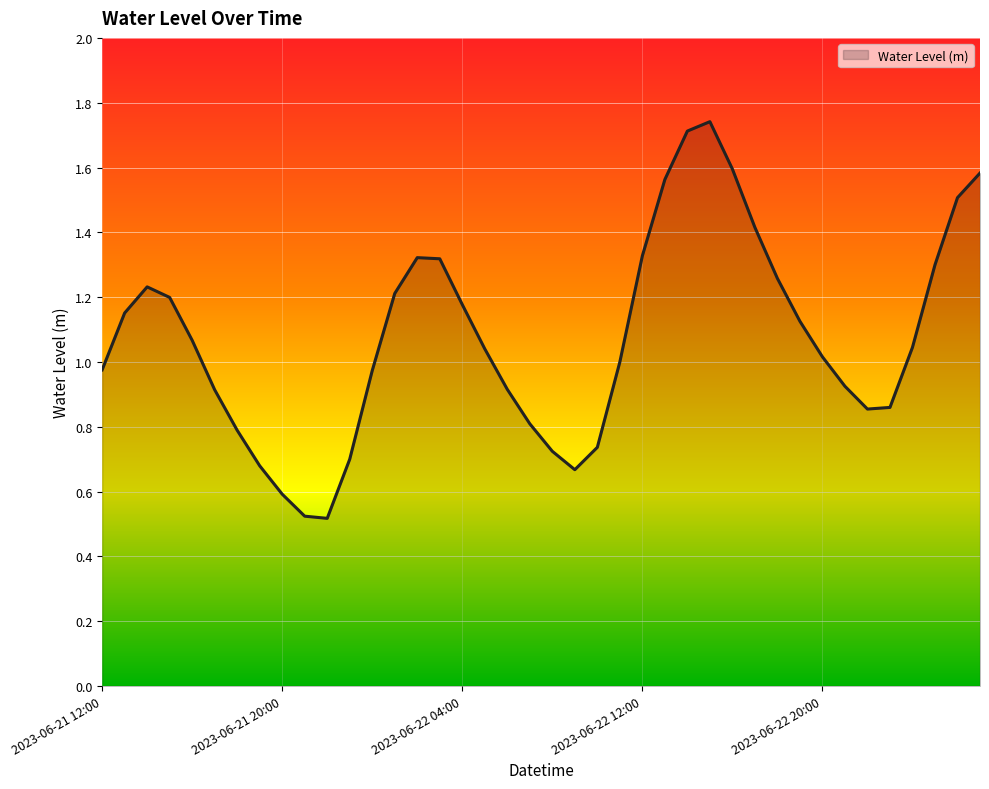

How many lines are shown in the chart?

1